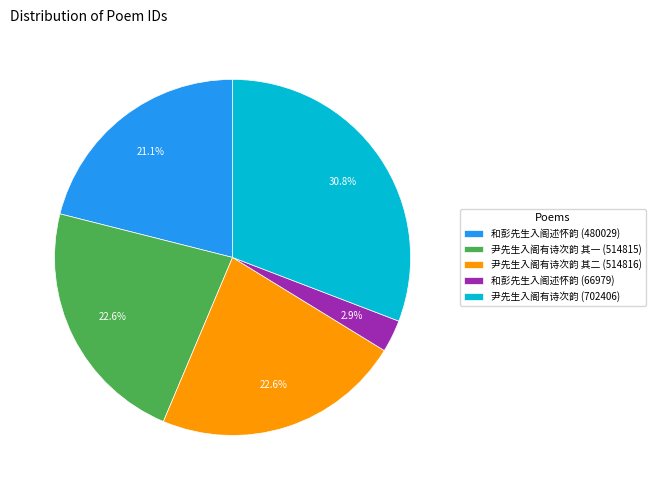

To the nearest percent, what is the difference between the largest and smallest slice percentages?

28%